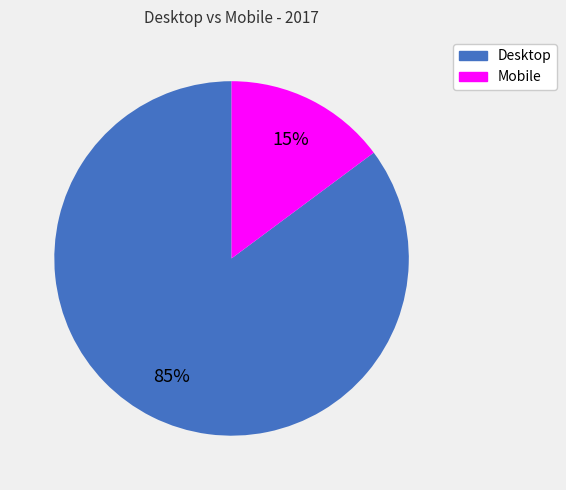

Which category has the biggest portion of the pie?

Desktop